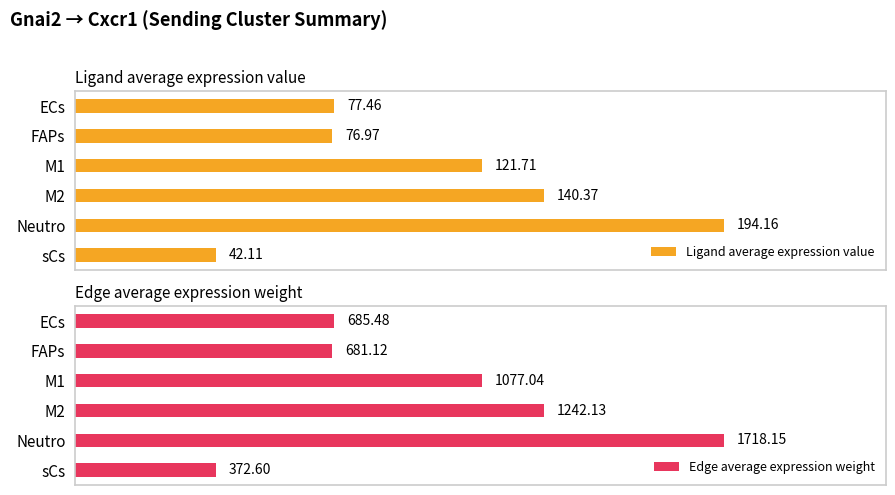

The Ligand average expression value series shows 0.6 at FAPs. True or false?

False